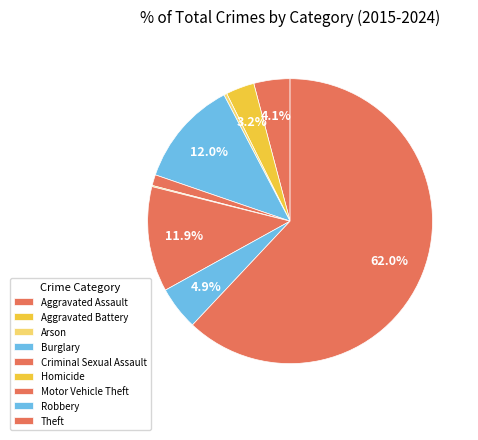

True or false: Aggravated Assault accounts for 13% of the total.

False